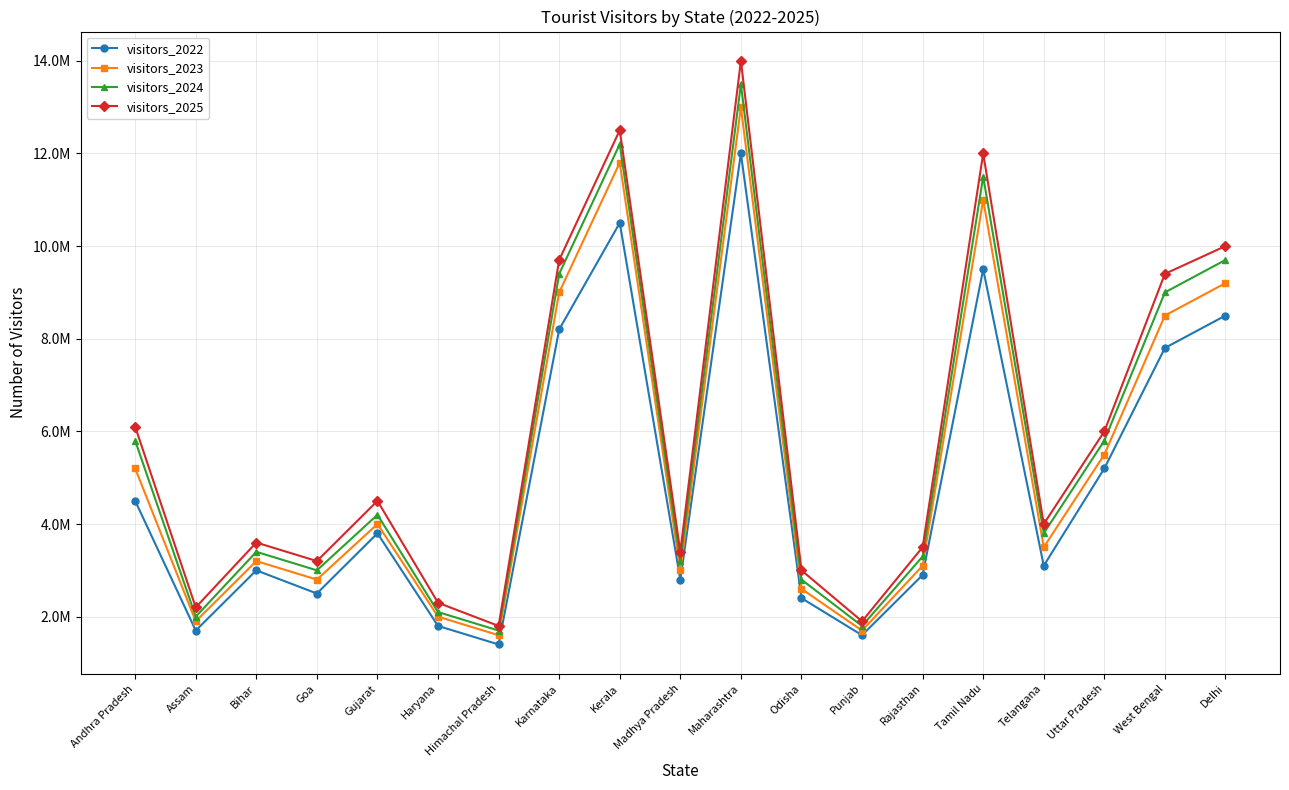

What are all the series names shown in the legend?

visitors_2022, visitors_2023, visitors_2024, visitors_2025